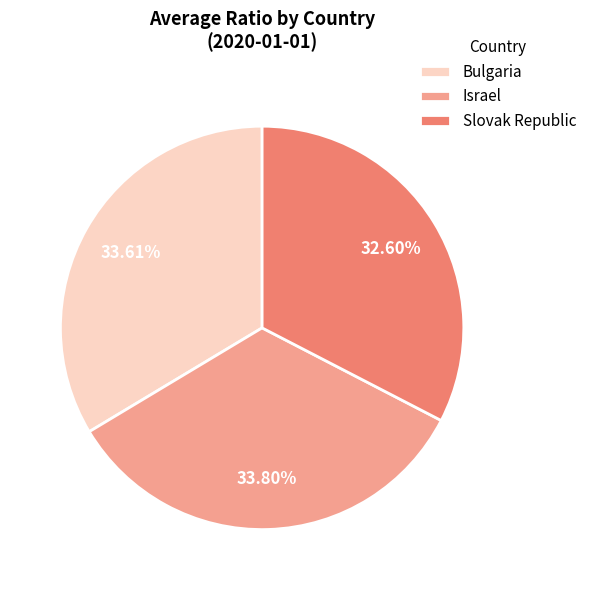

Is it true that Bulgaria is 34% of the pie?

True